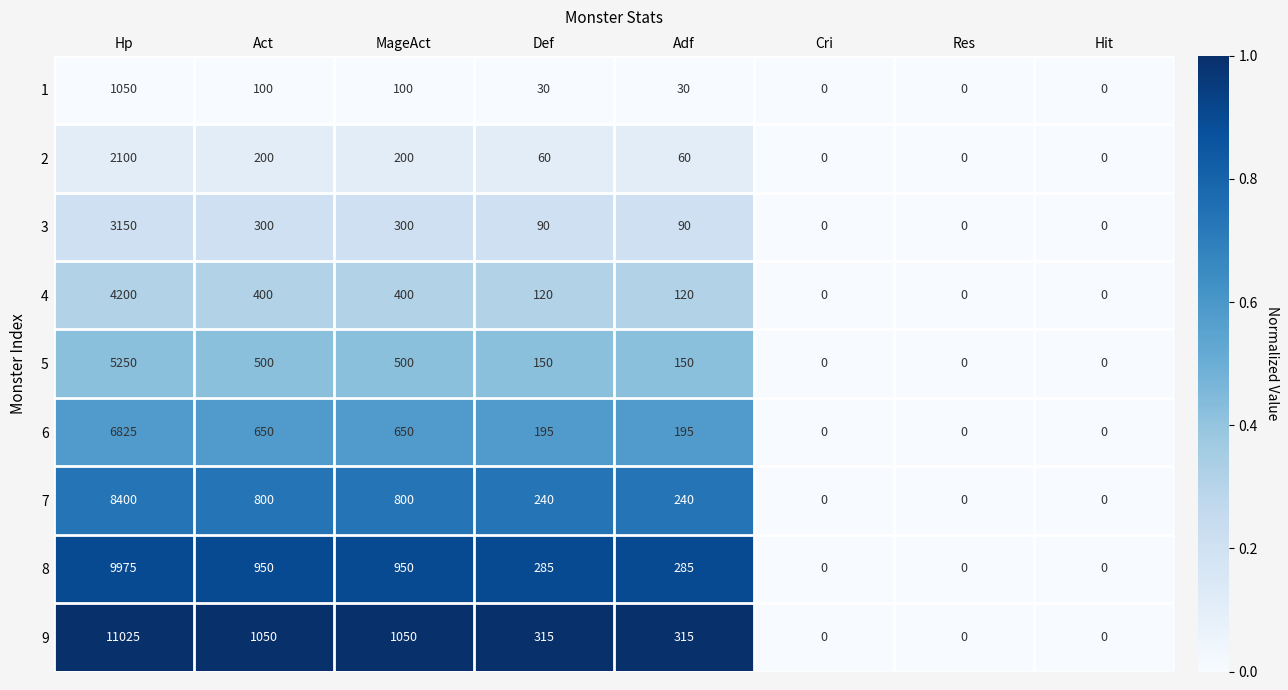

At which category is the sum across all series the highest?

Hp